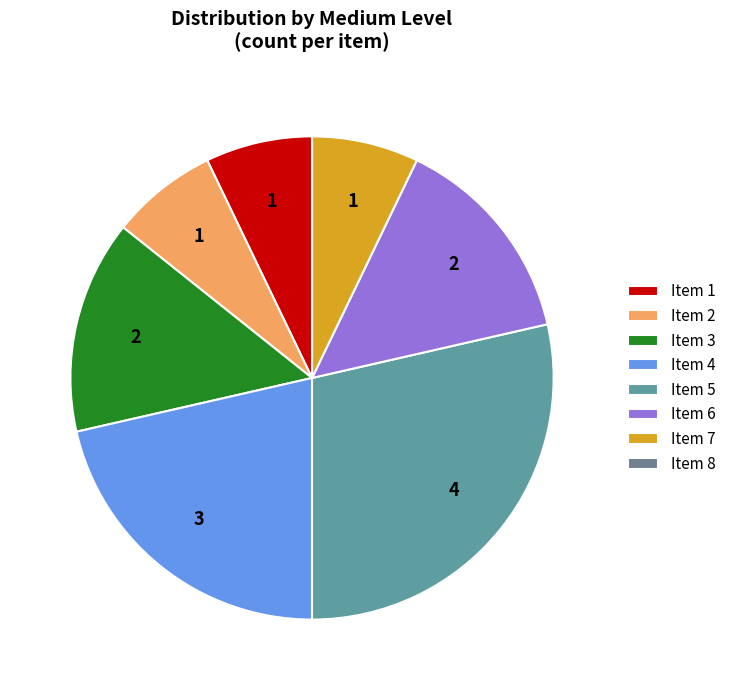

Is there a majority slice in this chart?

No